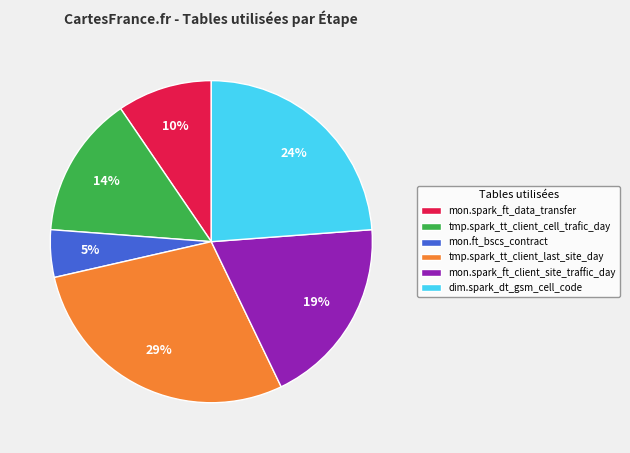

How many segments does this pie chart have?

6